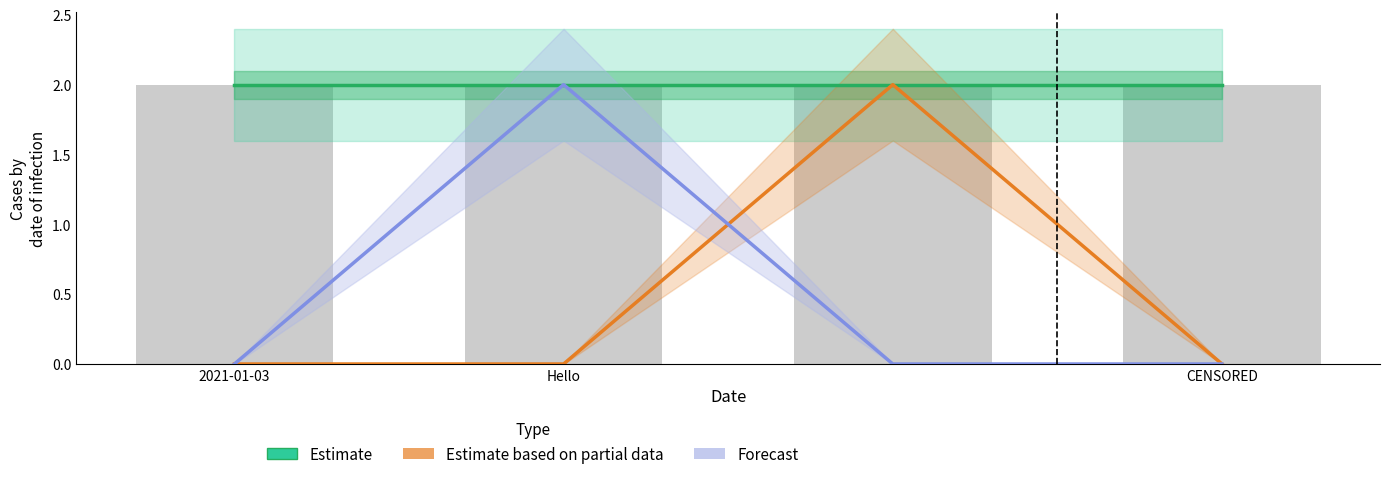

What is the sum of all Estimate based on partial data values?

2